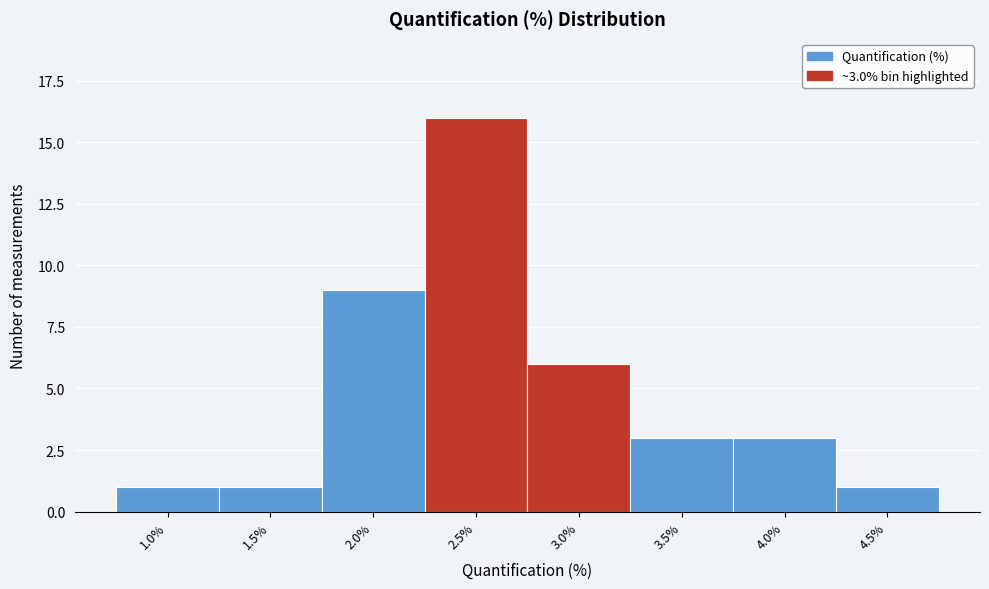

Reading left to right, what are all the values shown in this chart?

1	1	9	16	6	3	3	1